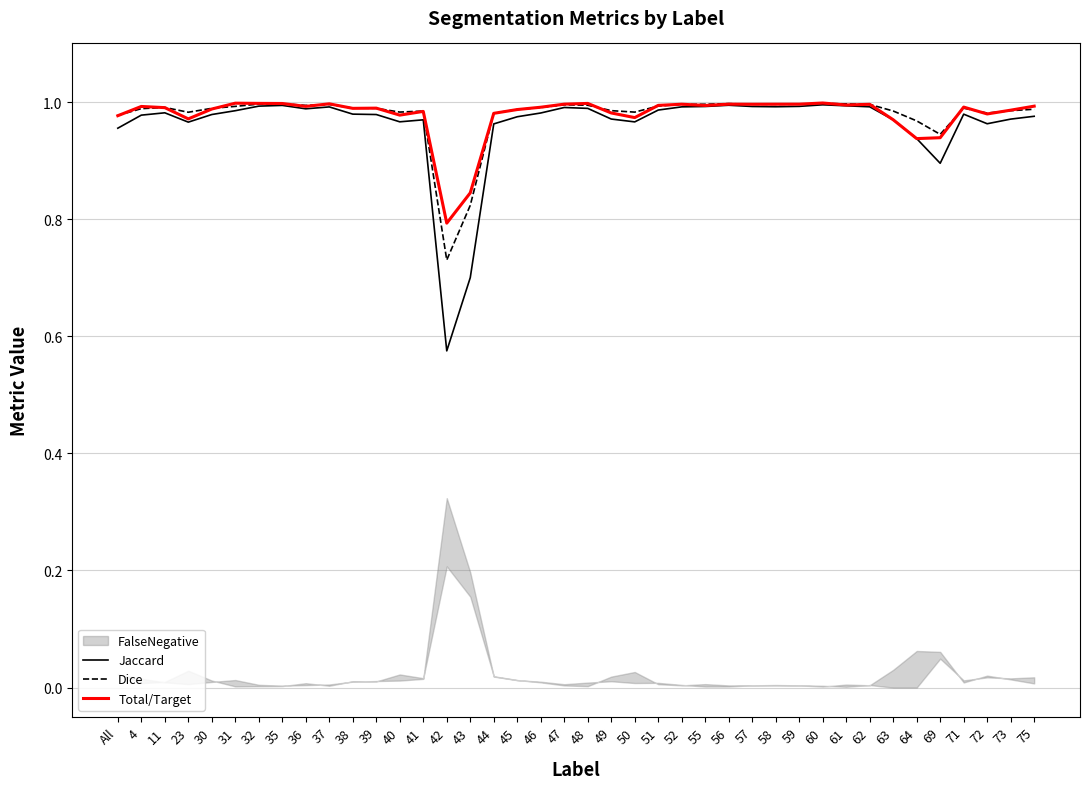

What is the difference between the second highest and second lowest values in the Total/Target series?

0.2